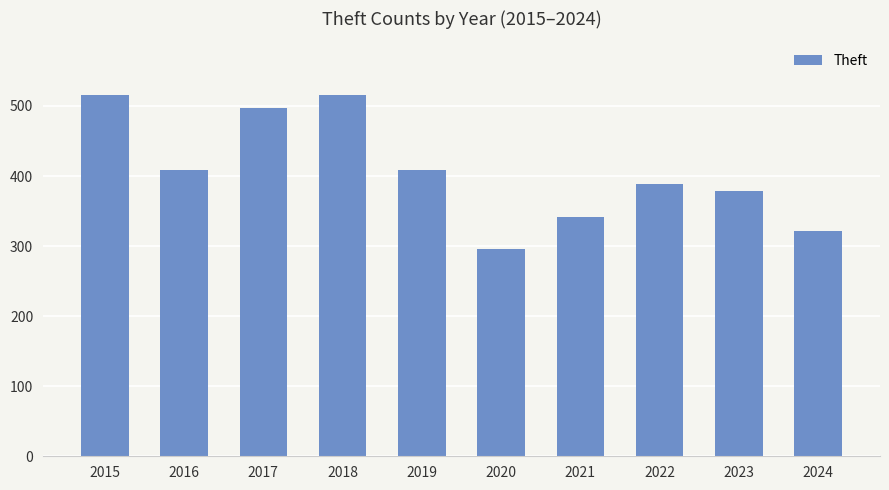

How many bars are there in total?

10